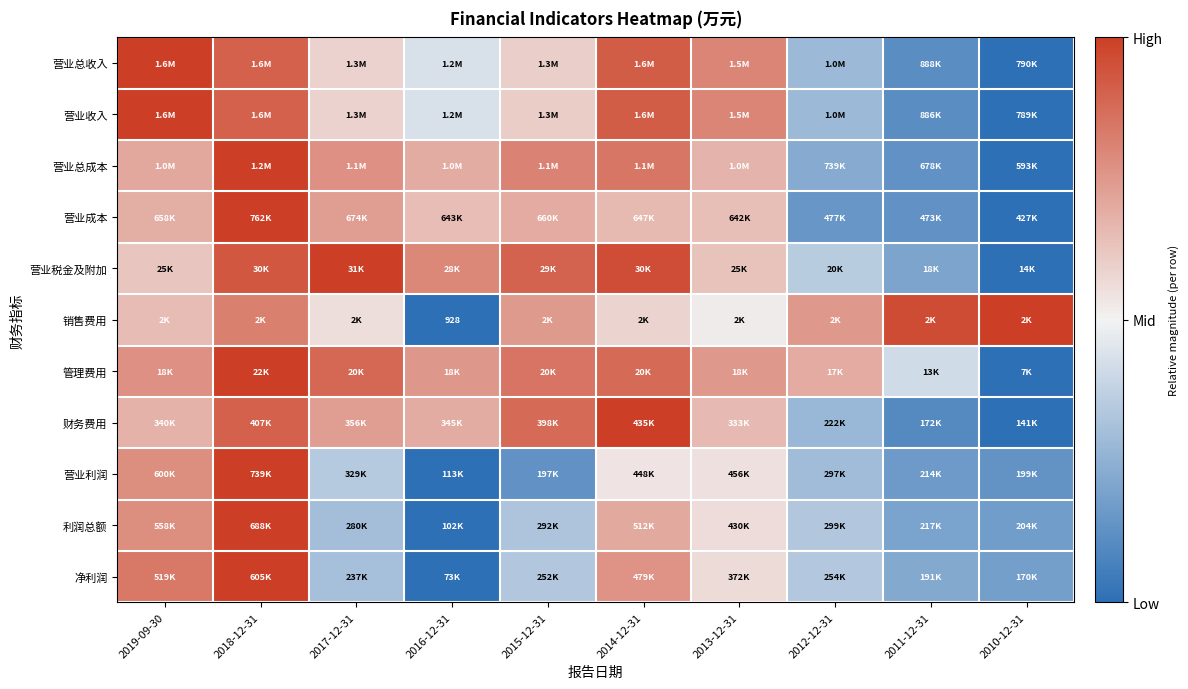

The value of 利润总额 at 2018-12-31 is 0.4. True or false?

False